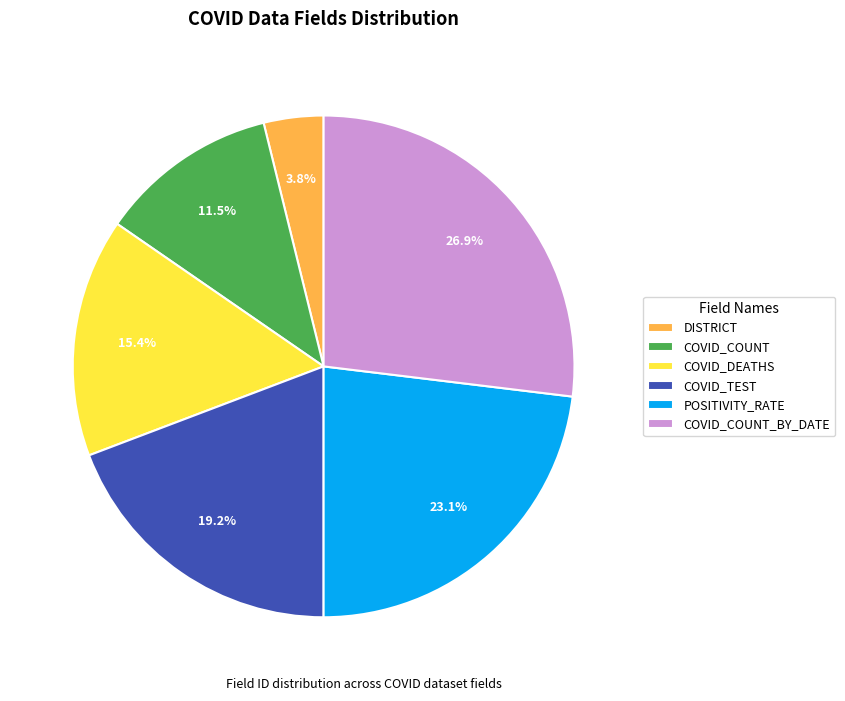

Does COVID_COUNT_BY_DATE account for over 50% of the chart?

No